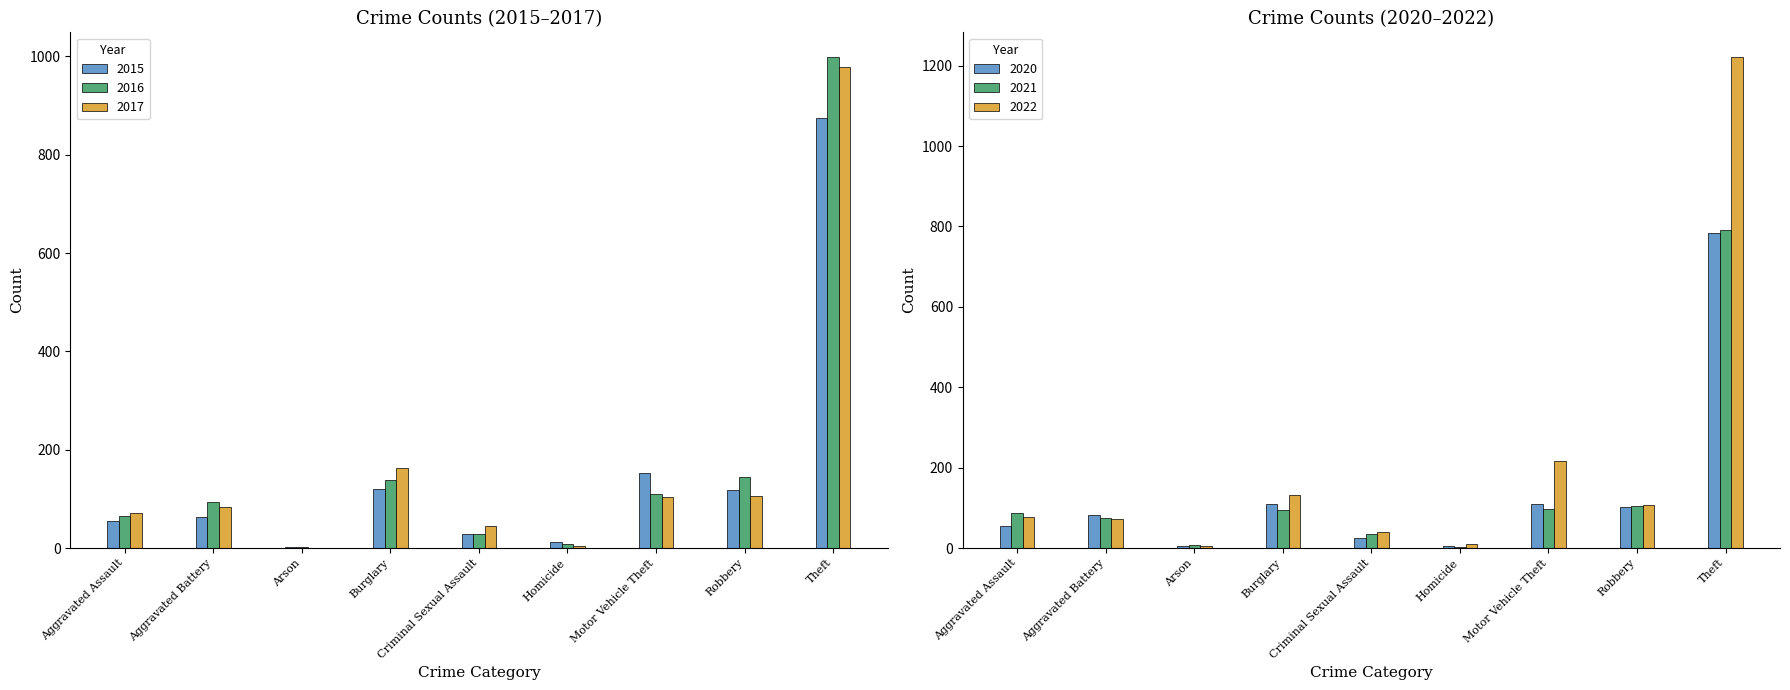

The value of 2016 at Theft is 429. True or false?

False